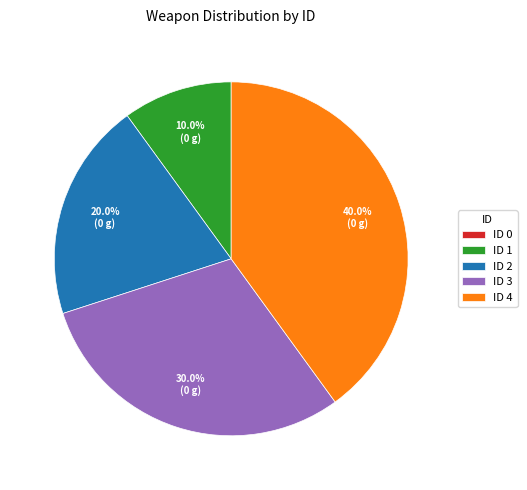

What is the total percentage of ID 2 and ID 1?

30.0%